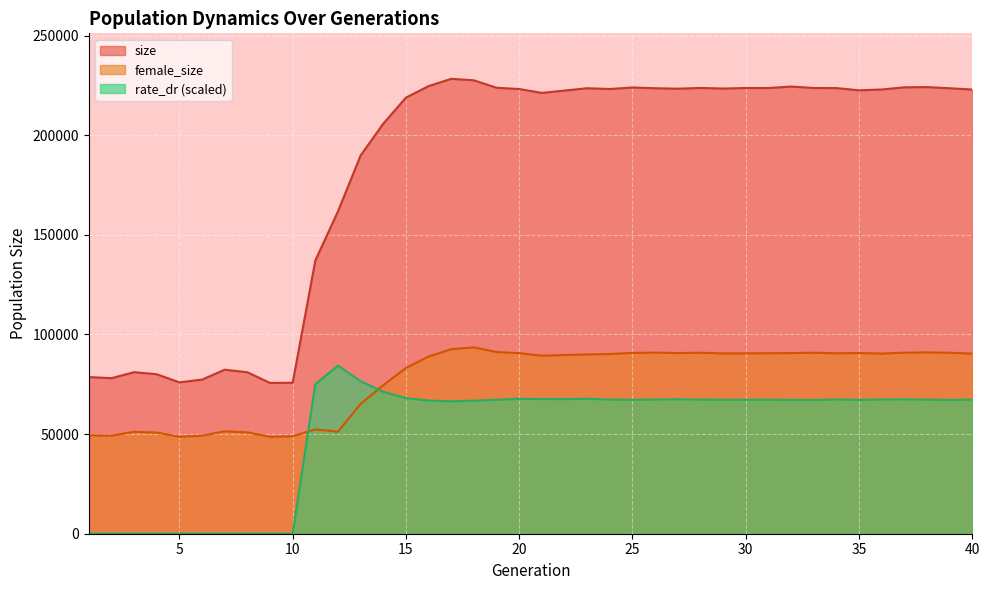

Which series has the widest spread of values?

size